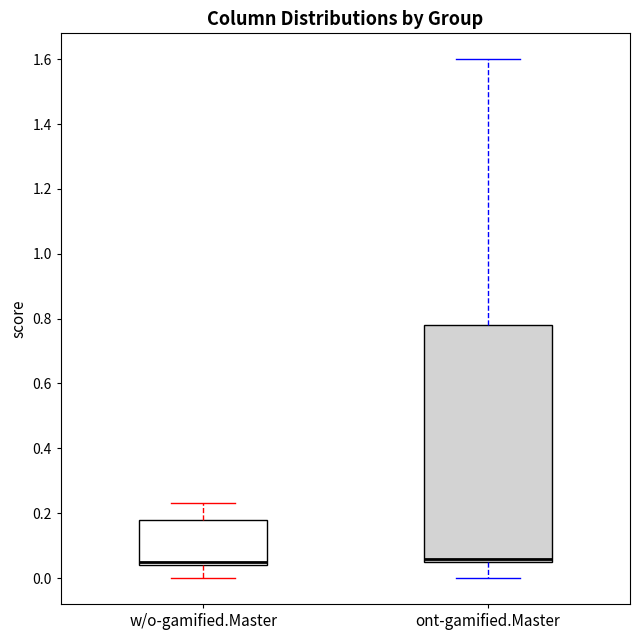

Reading left to right, read every box against the y-axis: the position of its median line, the range the box covers, and the ends of its whiskers. The values are not printed on the chart, so give them approximately, as read against the axis.

w/o-gamified.Master: median 0.06, box 0.04 to 0.18, whiskers 0.00 to 0.24
ont-gamified.Master: median 0.06 (just above the box's lower edge), box 0.06 to 0.78, whiskers 0.00 to 1.60